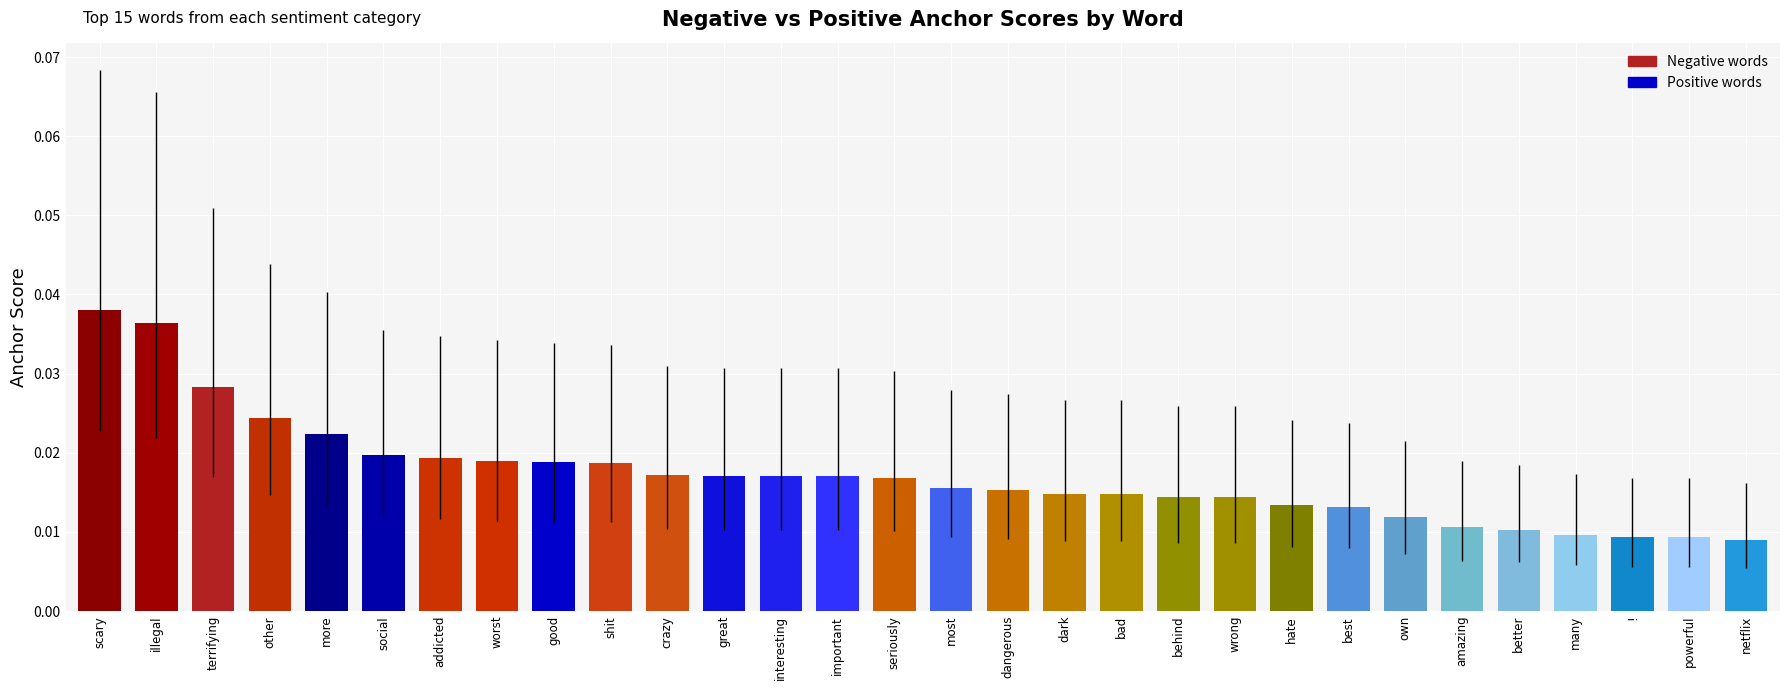

How many values are between 0 and 1?

30